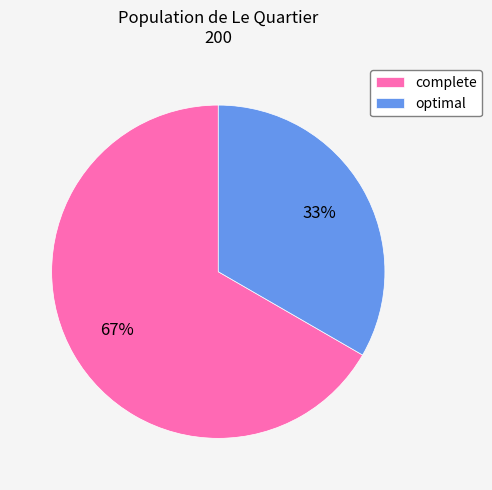

Is complete the majority of the pie?

Yes